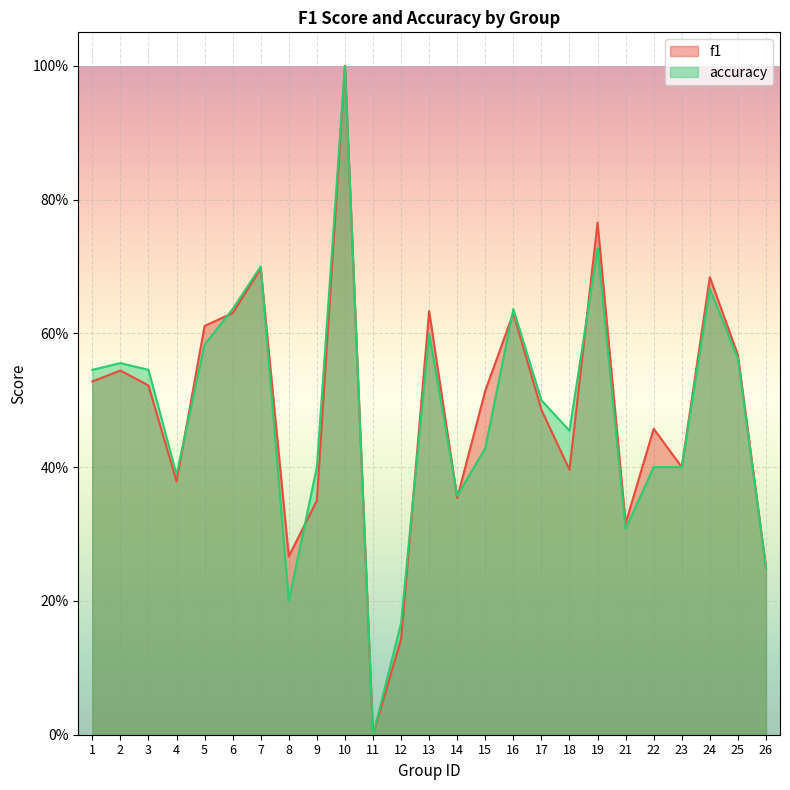

What is the average value of the accuracy series?

0.5